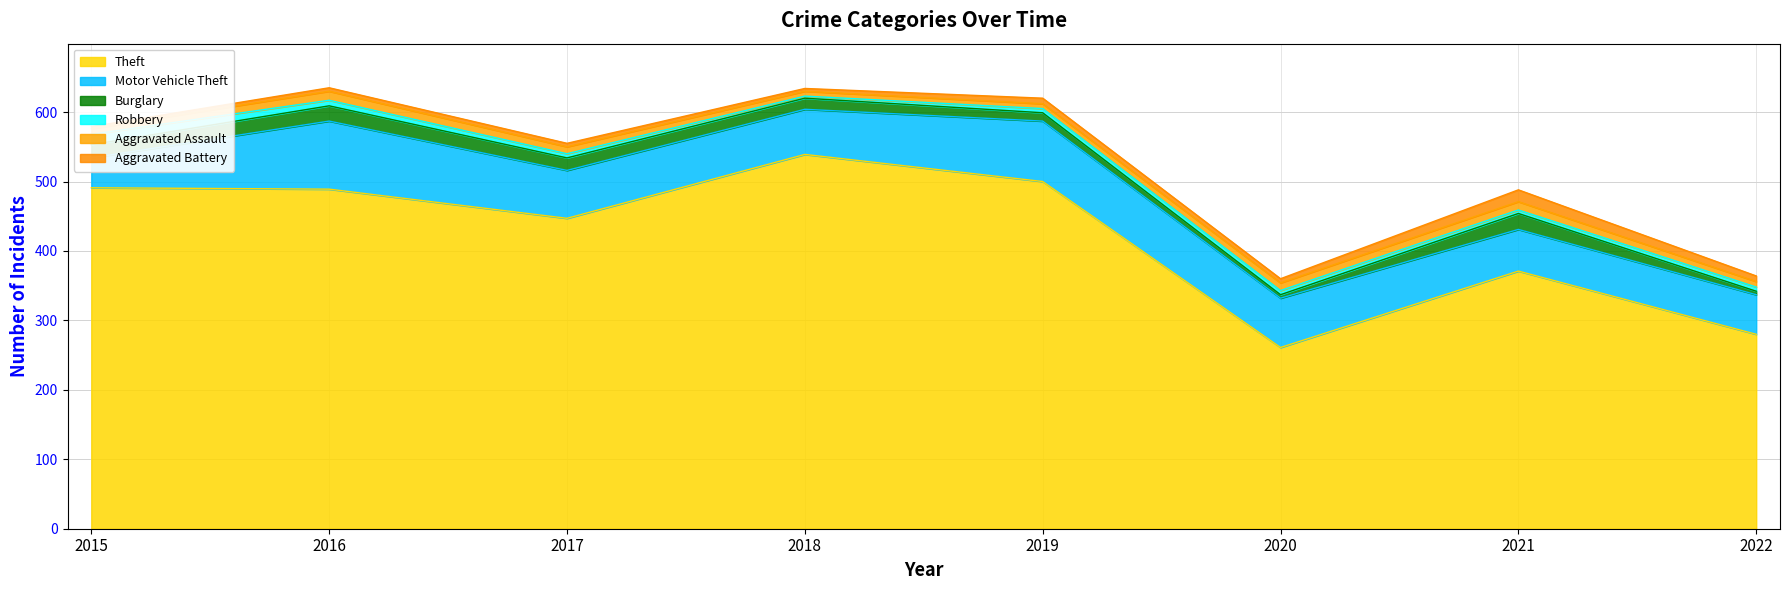

Reading right to left, what are all the values shown in this chart?

Theft: 280	371	261	500	539	447	489	491
Motor Vehicle Theft: 57	60	71	87	65	69	98	43
Burglary: 5	23	5	12	16	18	22	19
Robbery: 6	5	6	6	3	6	8	15
Aggravated Assault: 8	12	11	7	7	10	13	8
Aggravated Battery: 8	17	6	8	4	5	5	3